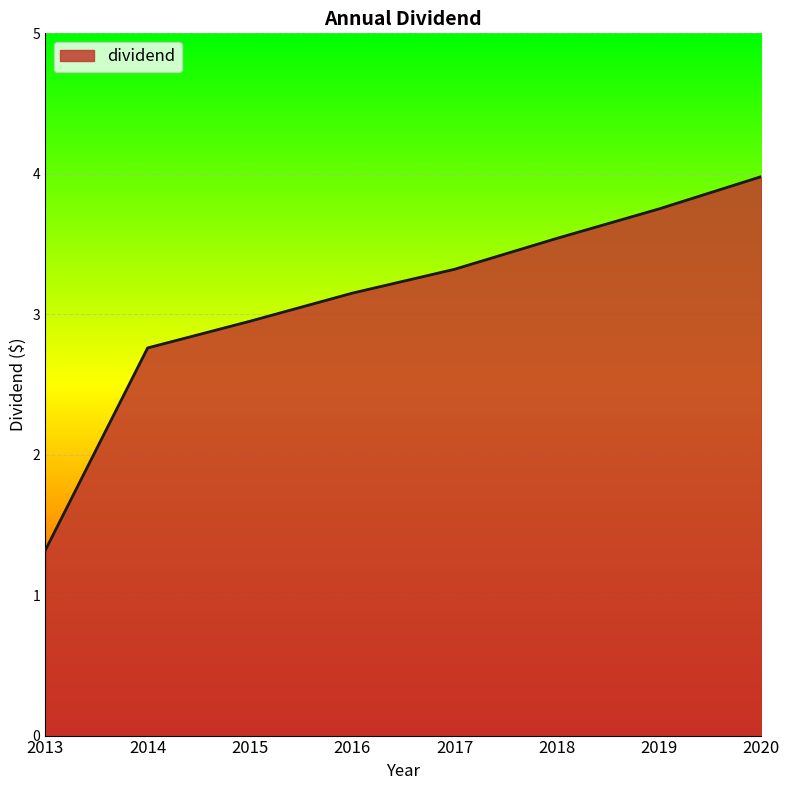

Between 2020 and 2015, which is larger?

2020